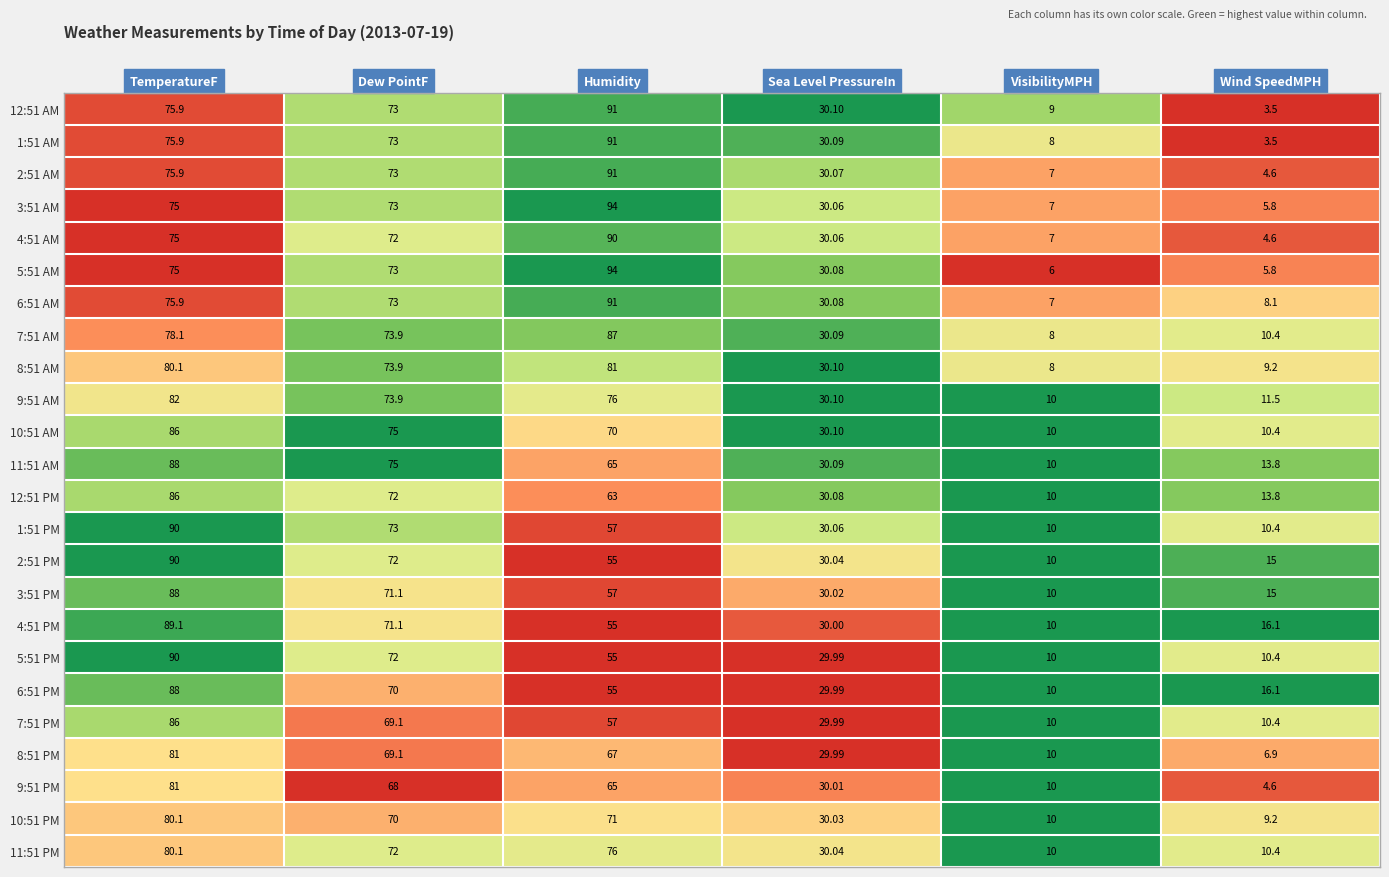

Where is 7:51 AM nearest to the value 47?

Sea Level PressureIn